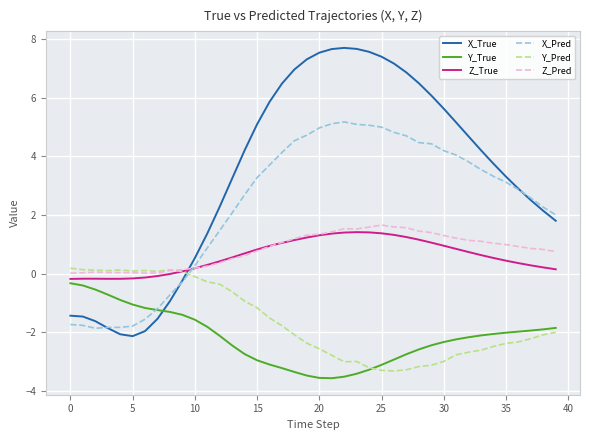

True or false: Z_True and X_True cross at least once.

True